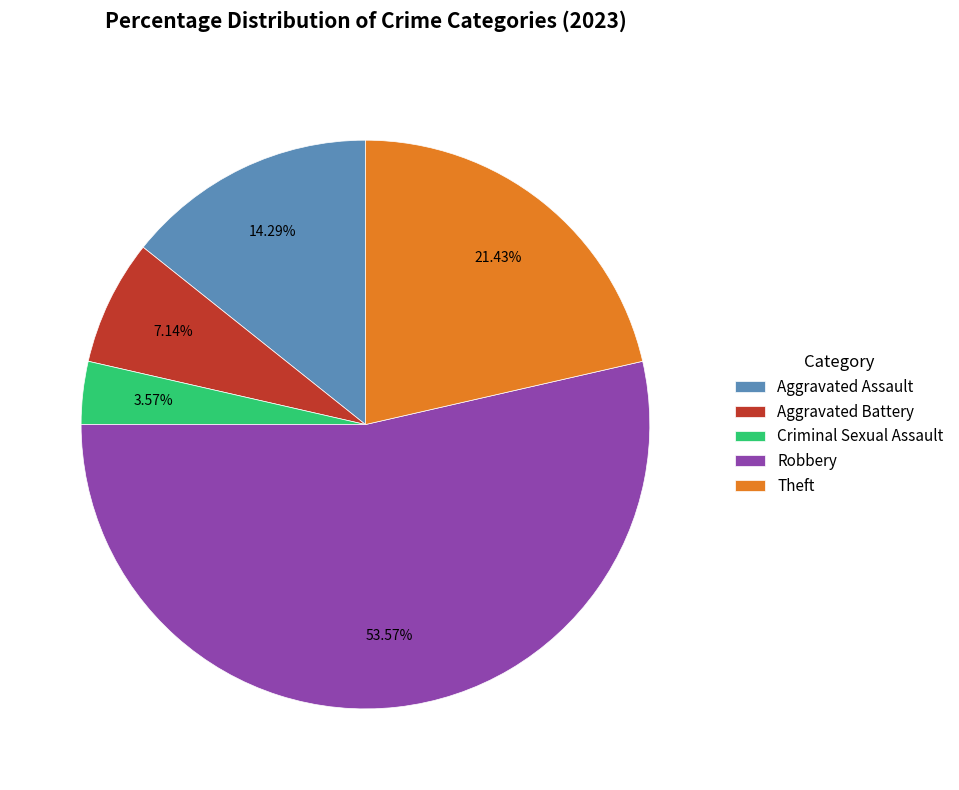

To the nearest percent, what is the difference between the largest and smallest slice percentages?

50%